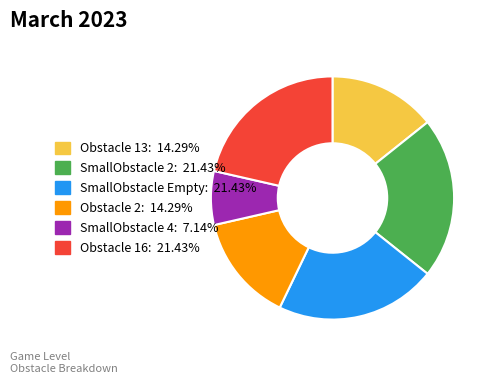

Is there a majority slice in this chart?

No